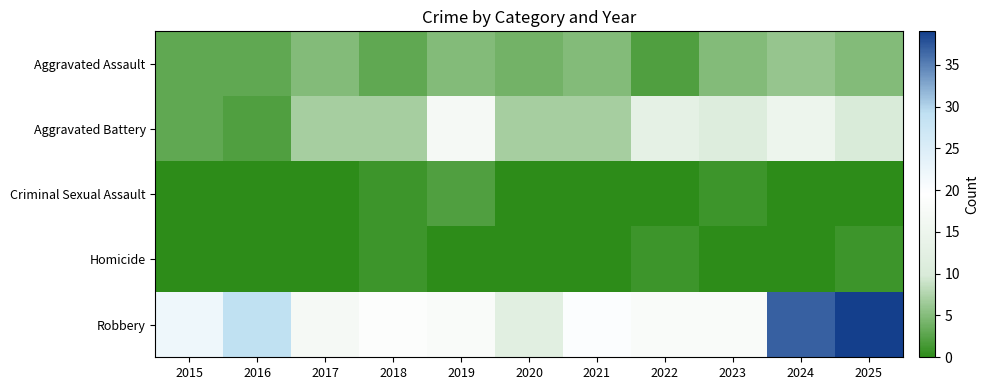

Between 2017 and 2025, which series saw the biggest shift?

Robbery